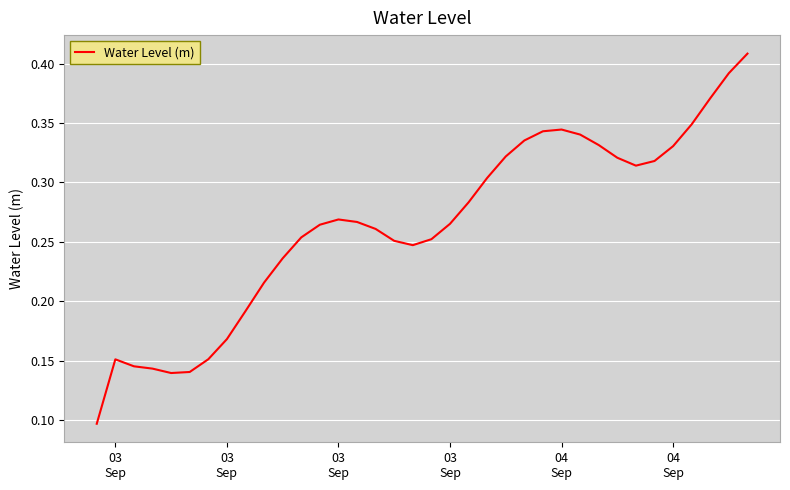

How many lines are shown in the chart?

1